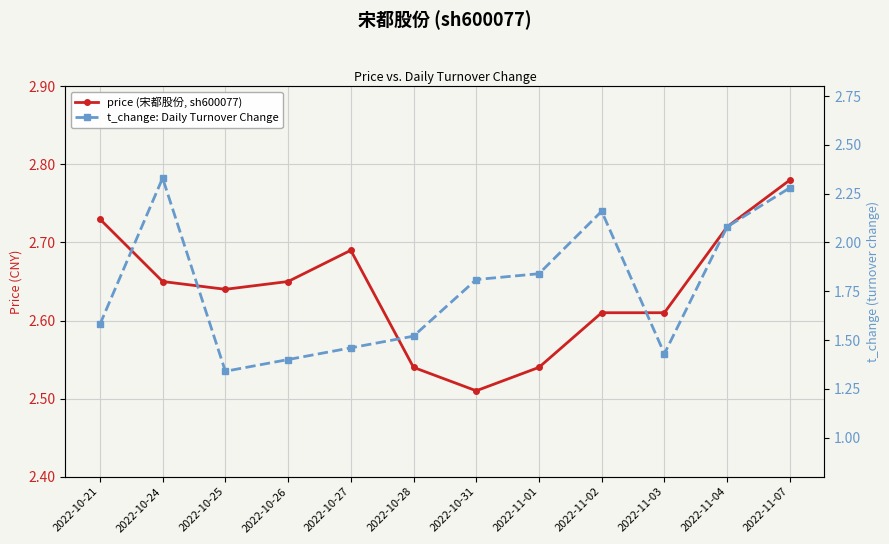

What is the difference between the highest and lowest values at 2022-10-27?

1.2